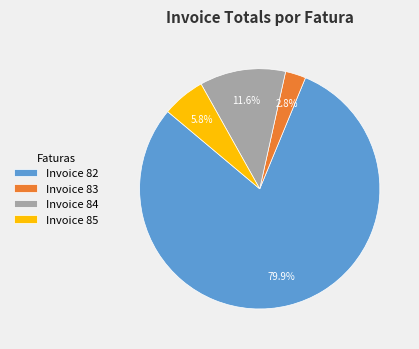

Between Invoice 84 and Invoice 82, which is larger?

Invoice 82